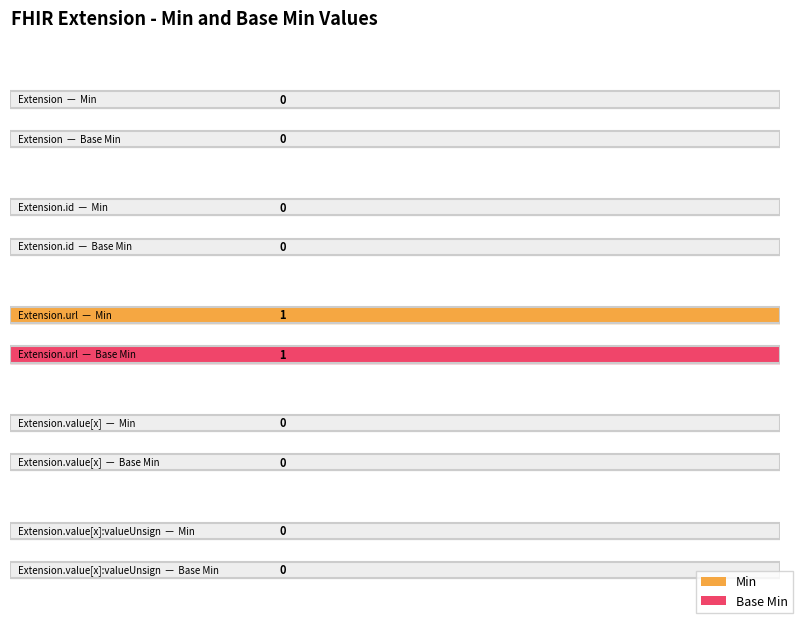

What is the highest value of the Min series?

1